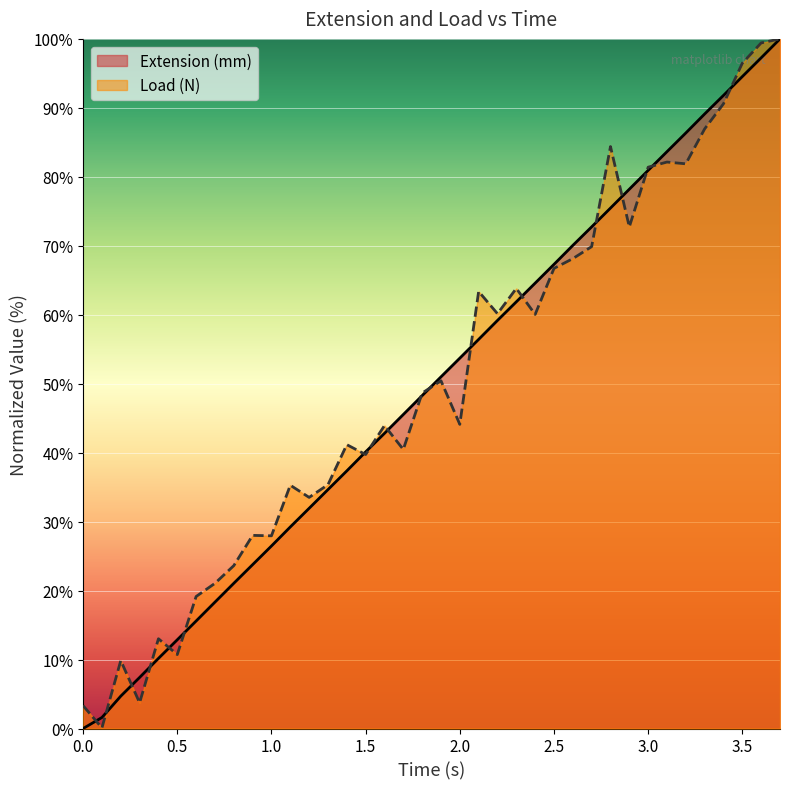

Is it true that Extension (mm) equals 80.4 at 2.0?

False